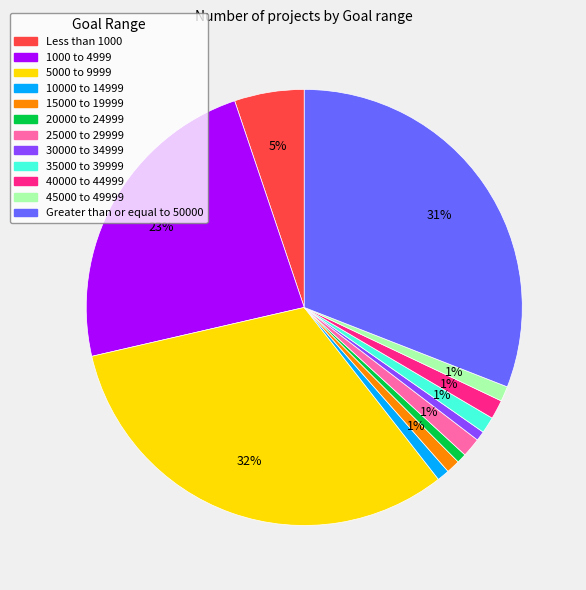

Does 45000 to 49999 account for over 50% of the chart?

No